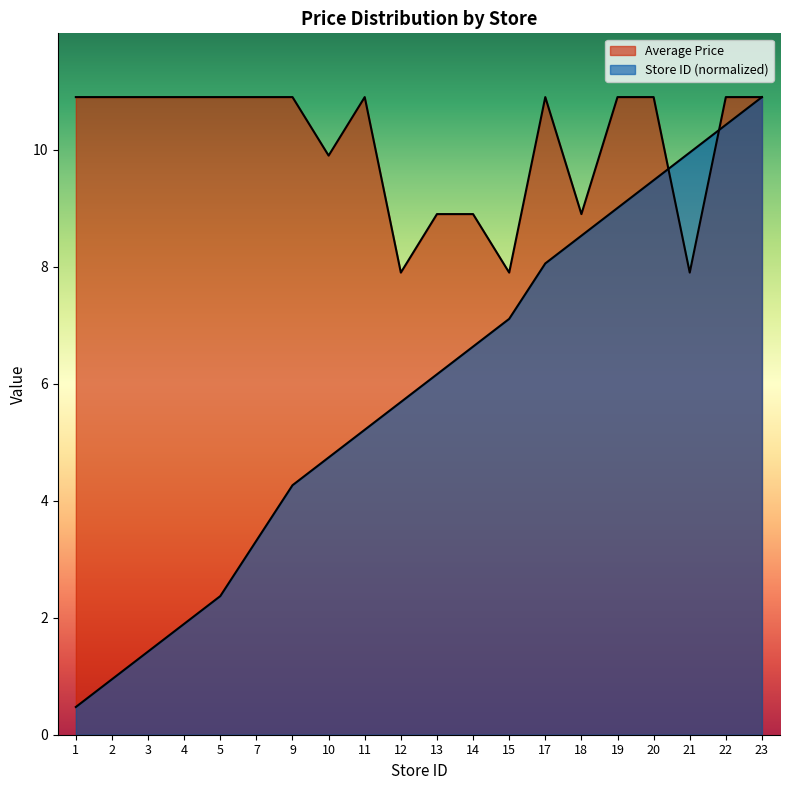

What is the total value across all series at 2?

11.8